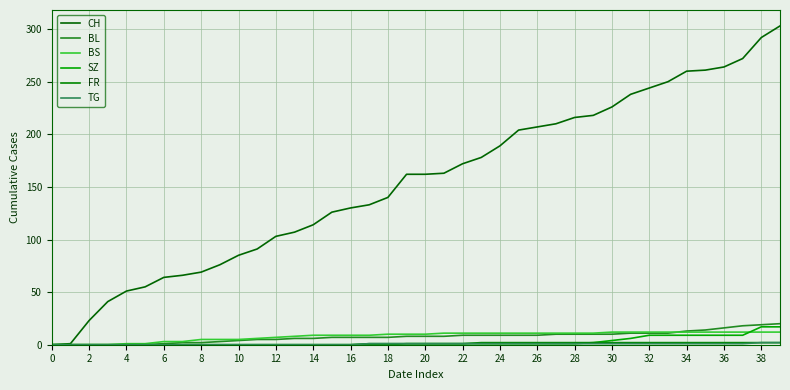

Rank the series by their maximum value, from lowest to highest.

FR, TG, BS, SZ, BL, CH